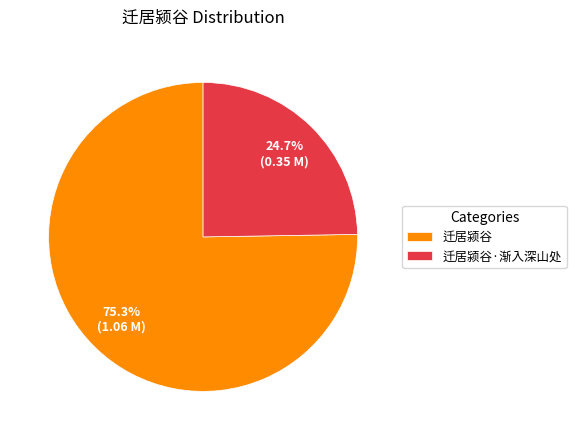

How much of the chart is everything except 迁居颍谷·渐入深山处?

75.3%